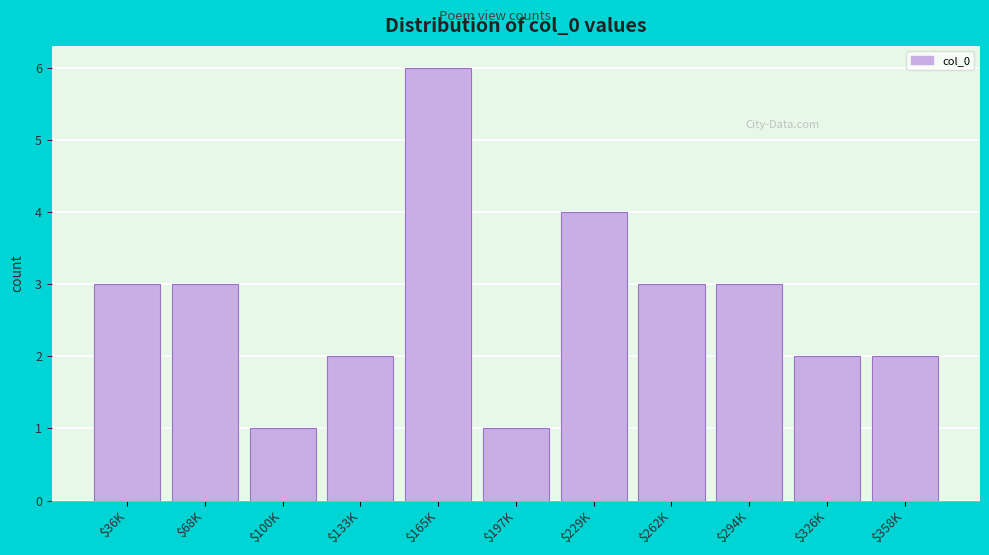

Reading left to right, transcribe all the data shown in this chart.

3	3	1	2	6	1	4	3	3	2	2